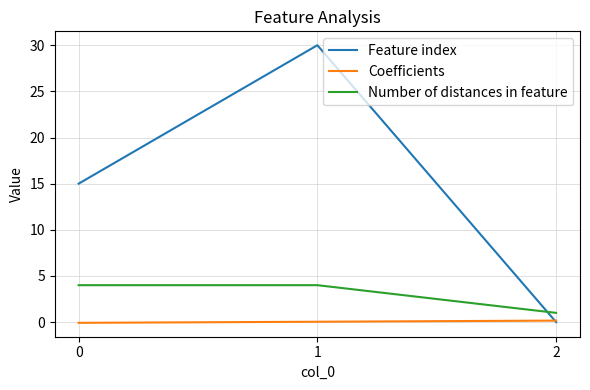

How many lines are shown in the chart?

3